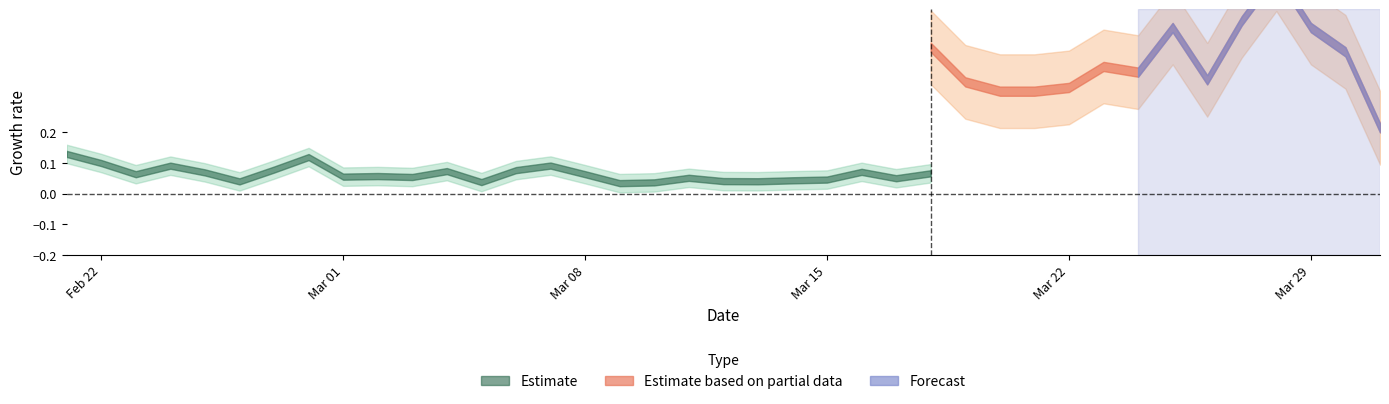

At how many categories does at least one series exceed 0?

39